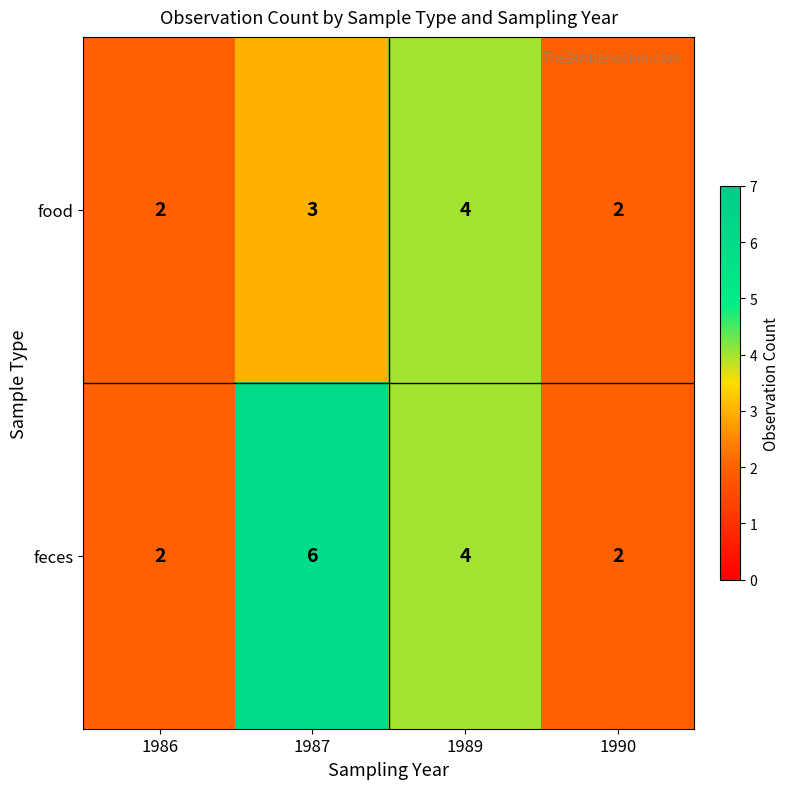

At which category does the chart reach its peak across all series?

1987